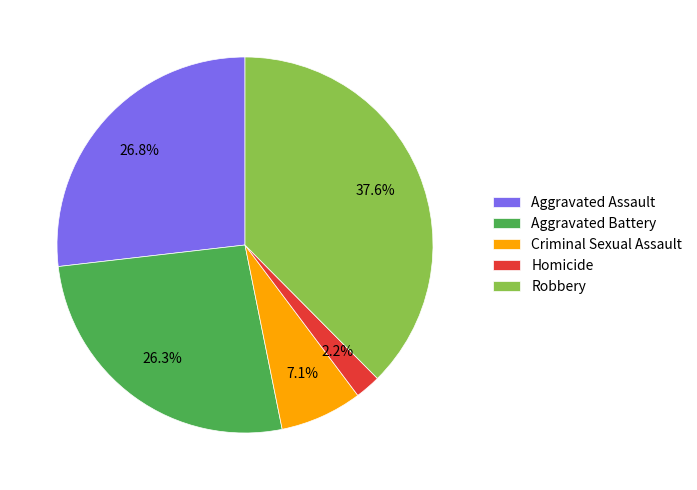

Which slice is the smallest?

Homicide